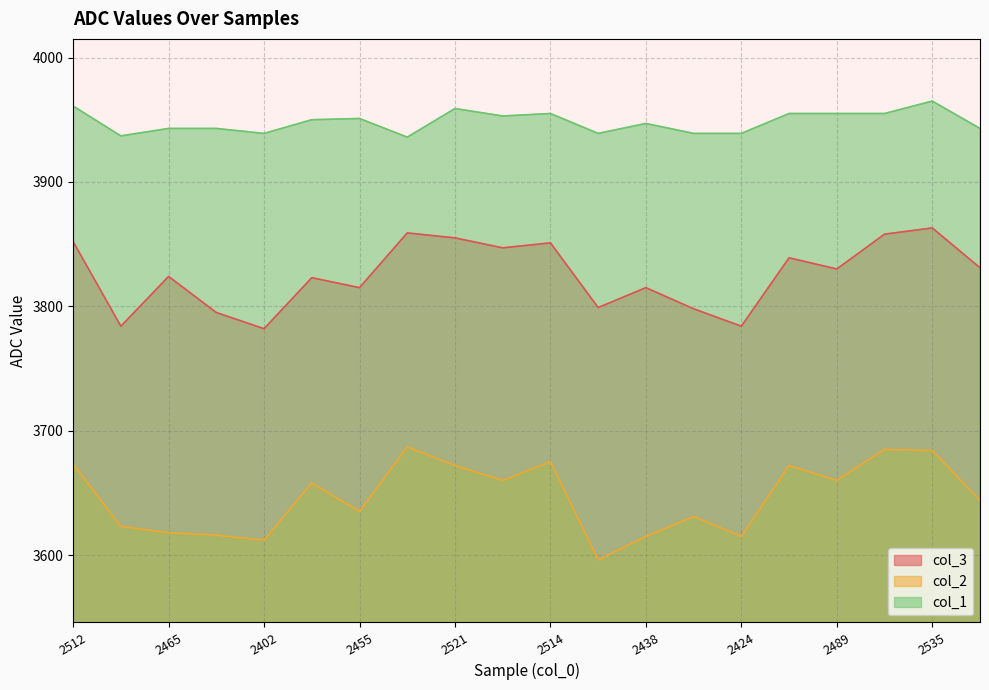

What are all the series names shown in the legend?

col_3 line, col_2 line, col_1 line